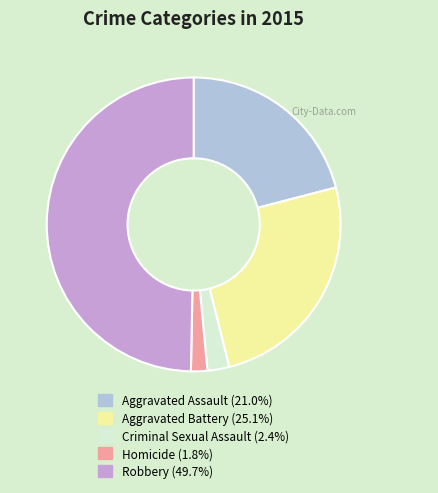

What is the largest slice in the pie chart?

Robbery